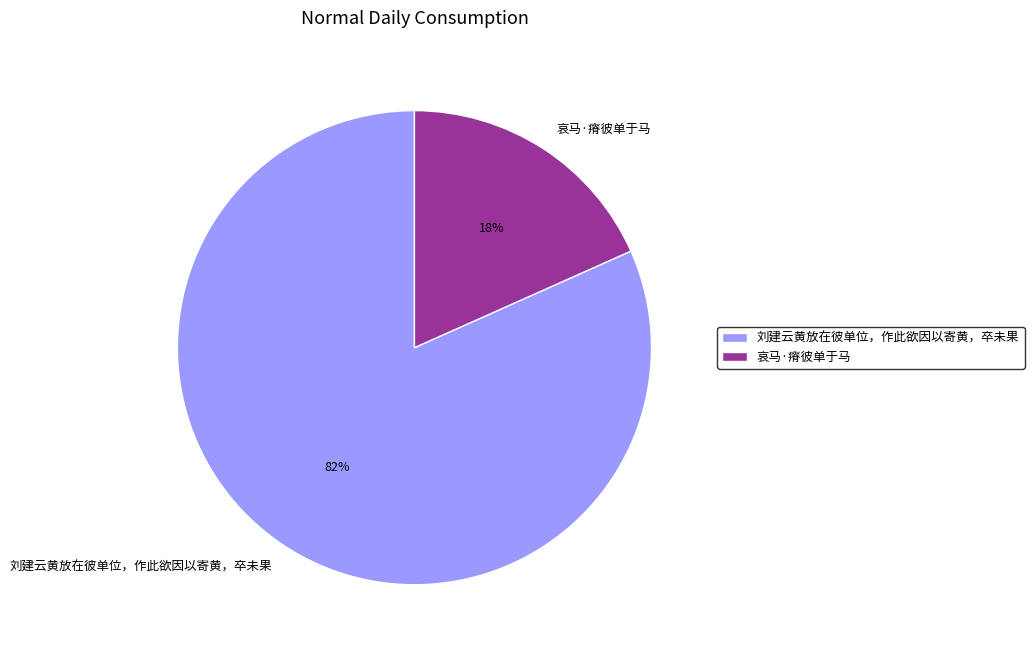

Which has a higher value, 刘建云黄放在彼单位，作此欲因以寄黄，卒未果 or 哀马·瘠彼单于马?

刘建云黄放在彼单位，作此欲因以寄黄，卒未果